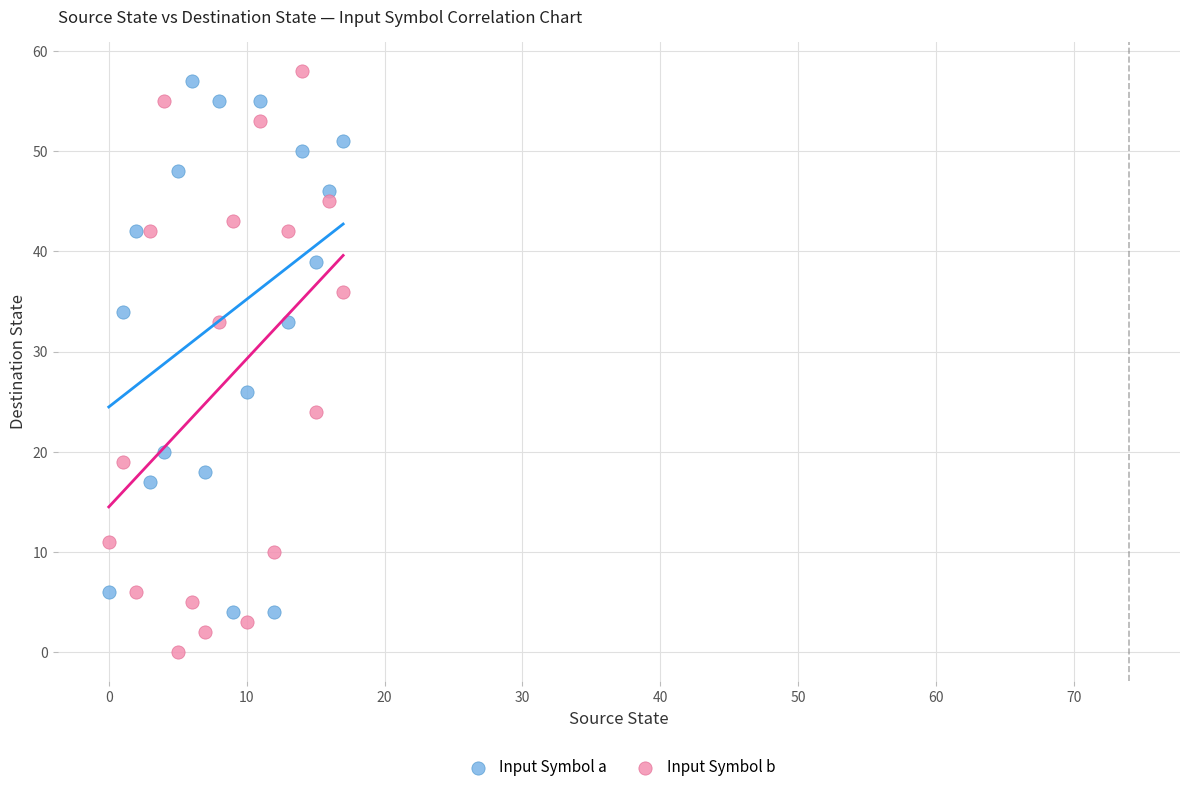

Which series contains the lowest Y value?

Input Symbol b